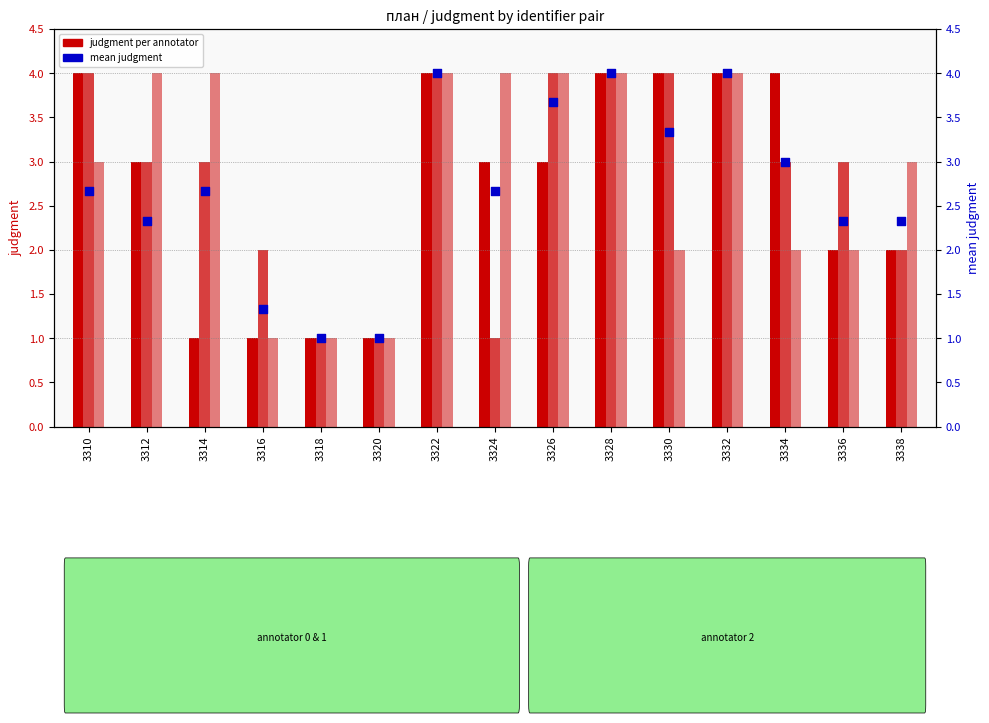

Which series has the widest spread of Y values?

annotator 0 judgment